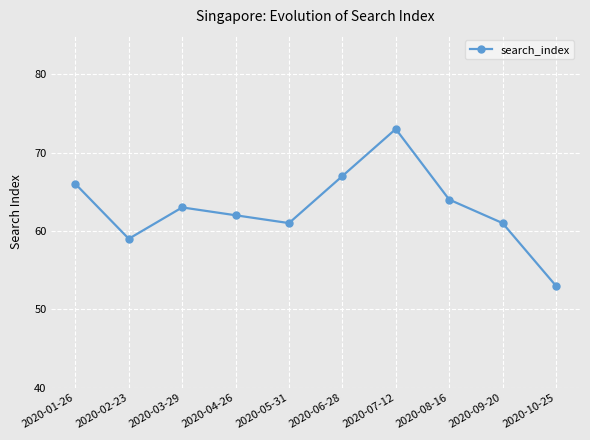

What is the label of the 5th point from the left?

2020-05-31